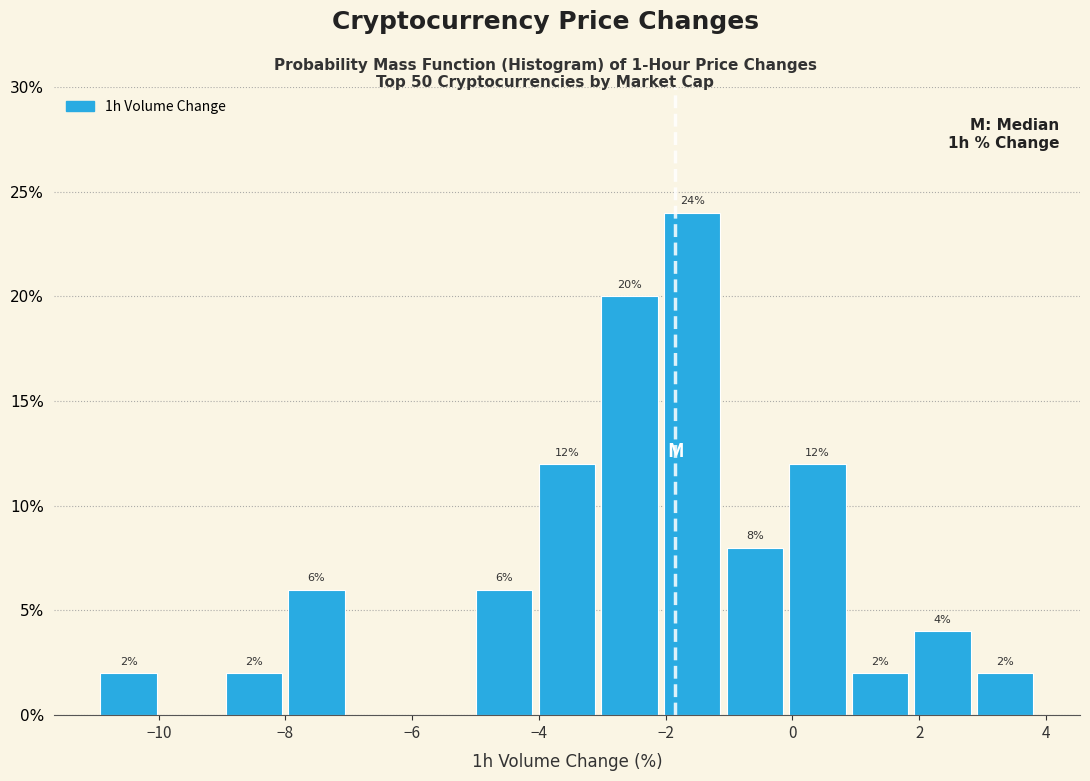

Over which range of the x-axis is the bar tallest?

-2.0 to -1.0